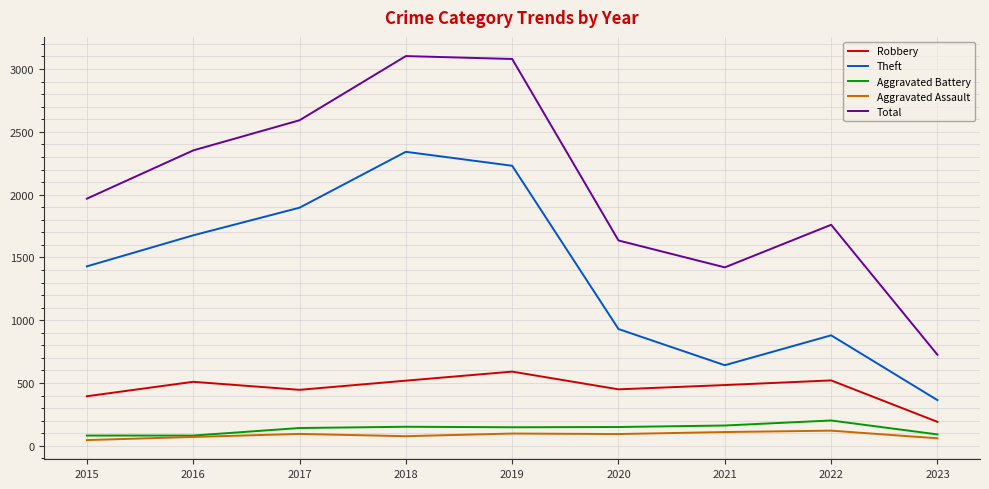

What is the difference between the highest and lowest values at 2016?

2281